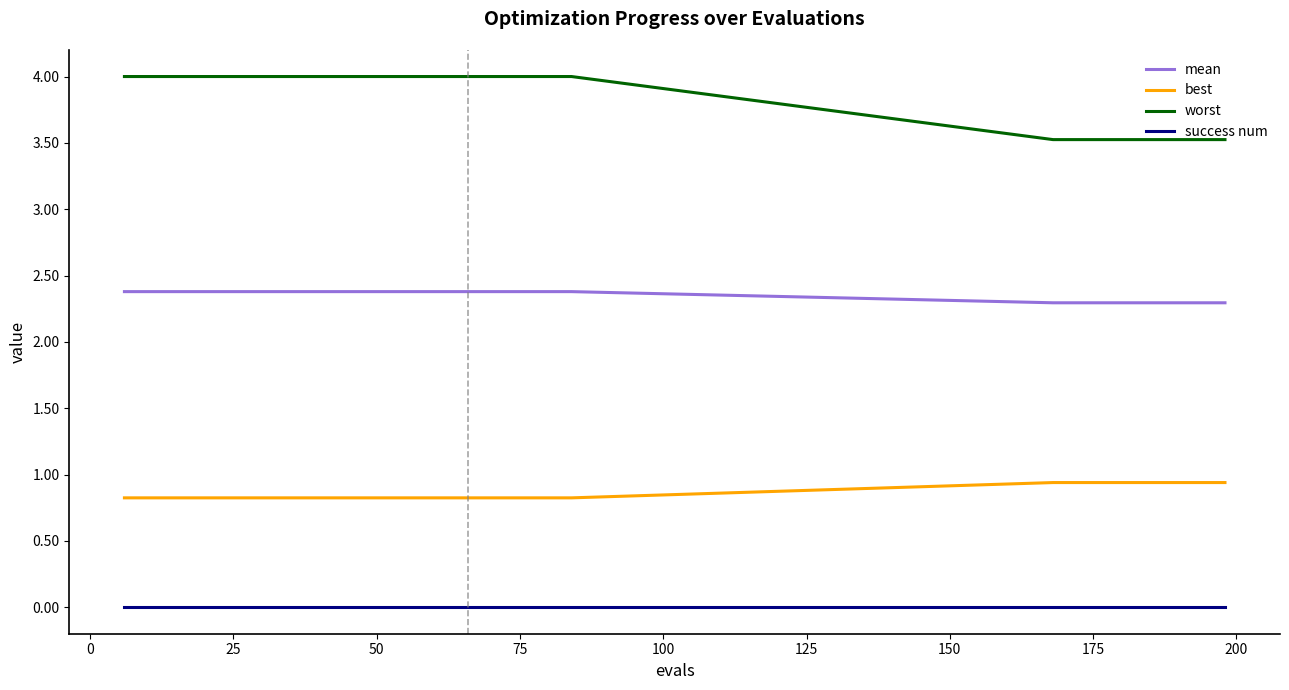

List the series in order of their overall mean, lowest first.

success num, best, mean, worst